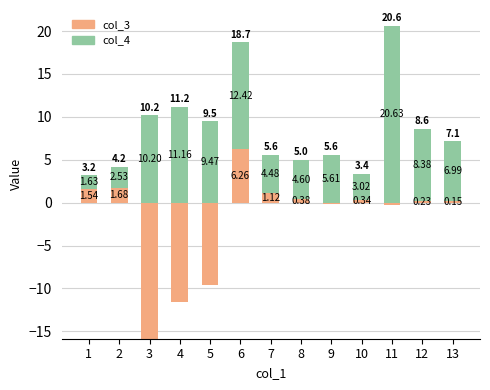

How many groups of bars are there?

13